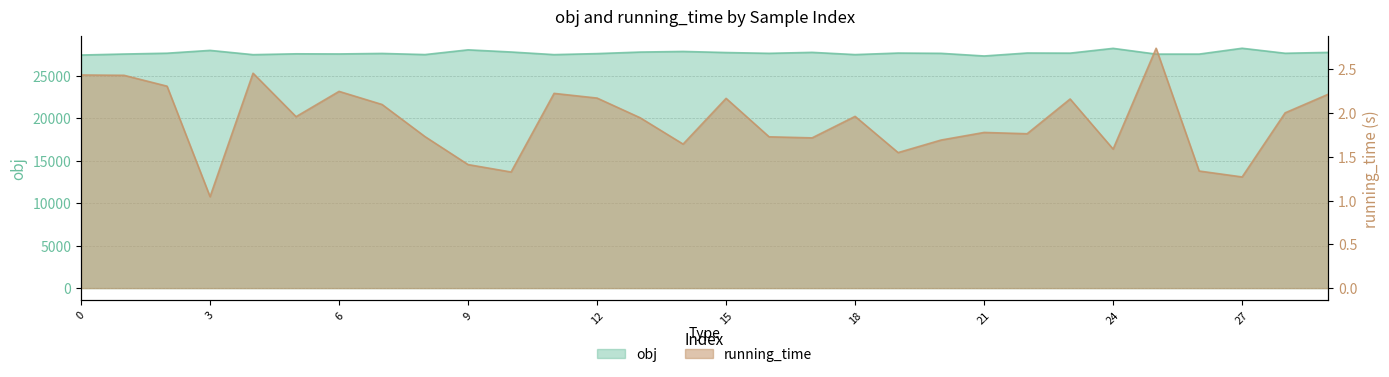

What is the average value of the obj series?

27680.4